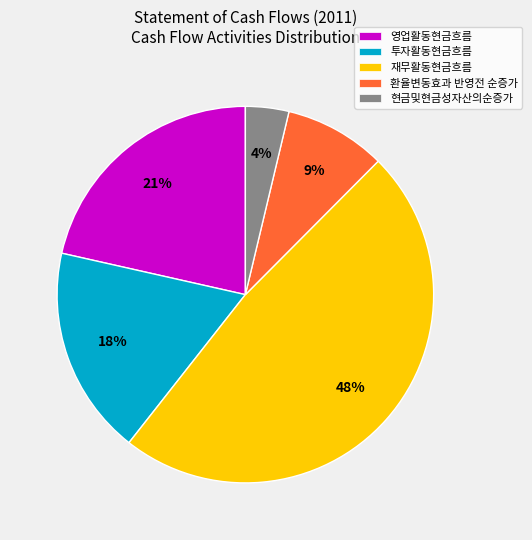

Which category has the smallest portion of the pie?

현금및현금성자산의순증가